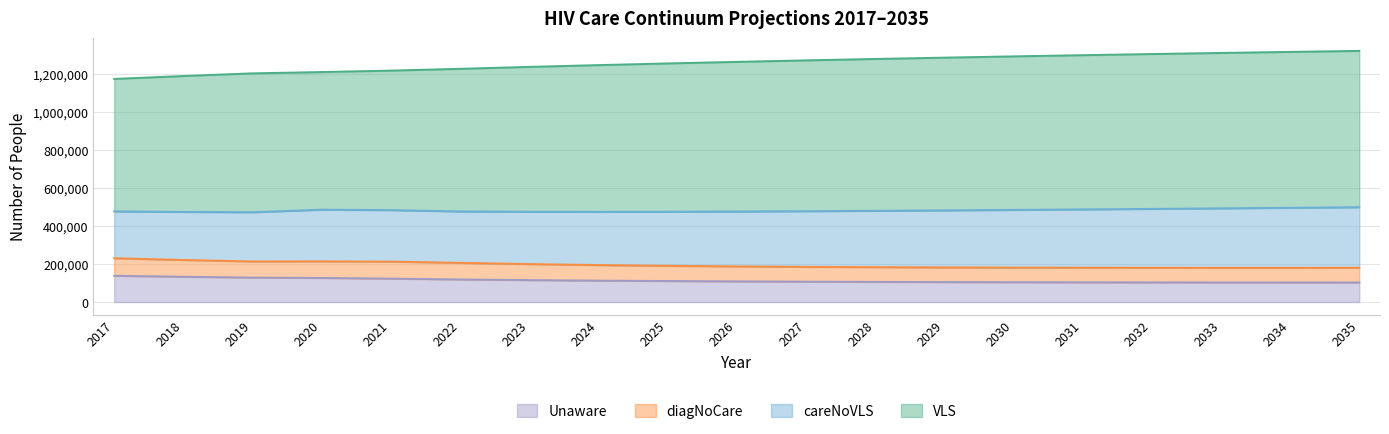

True or false: Unaware has a value of 161675 at 2021.

False